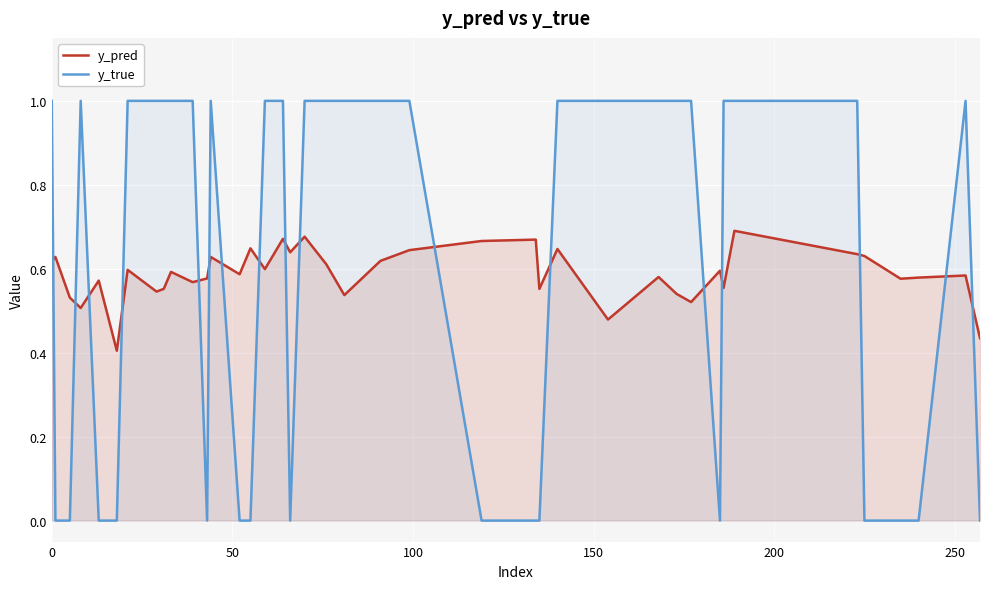

At how many categories does at least one series exceed 0?

40